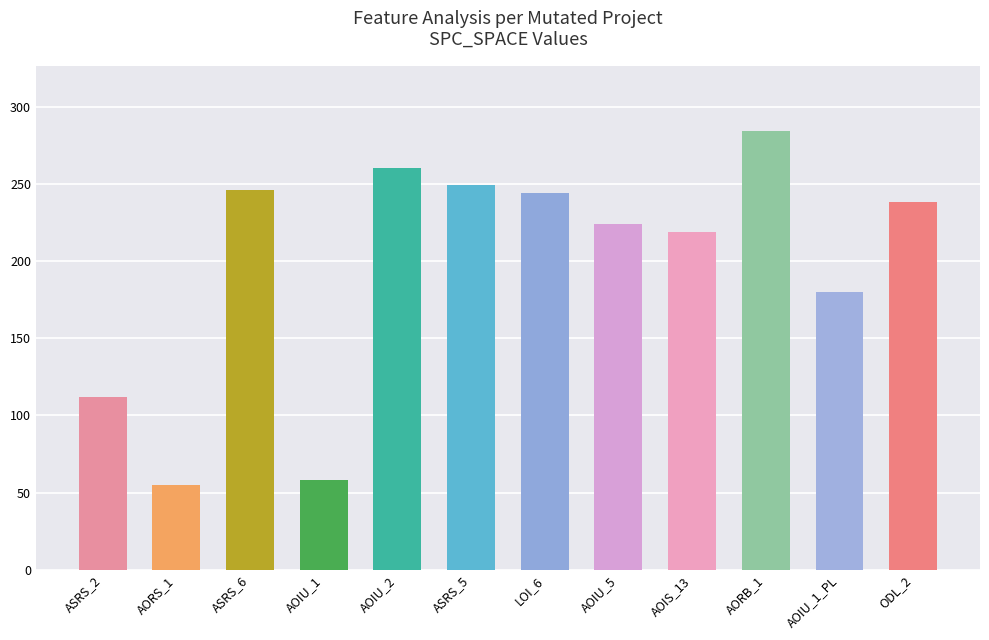

What is the minimum value shown in the chart?

55